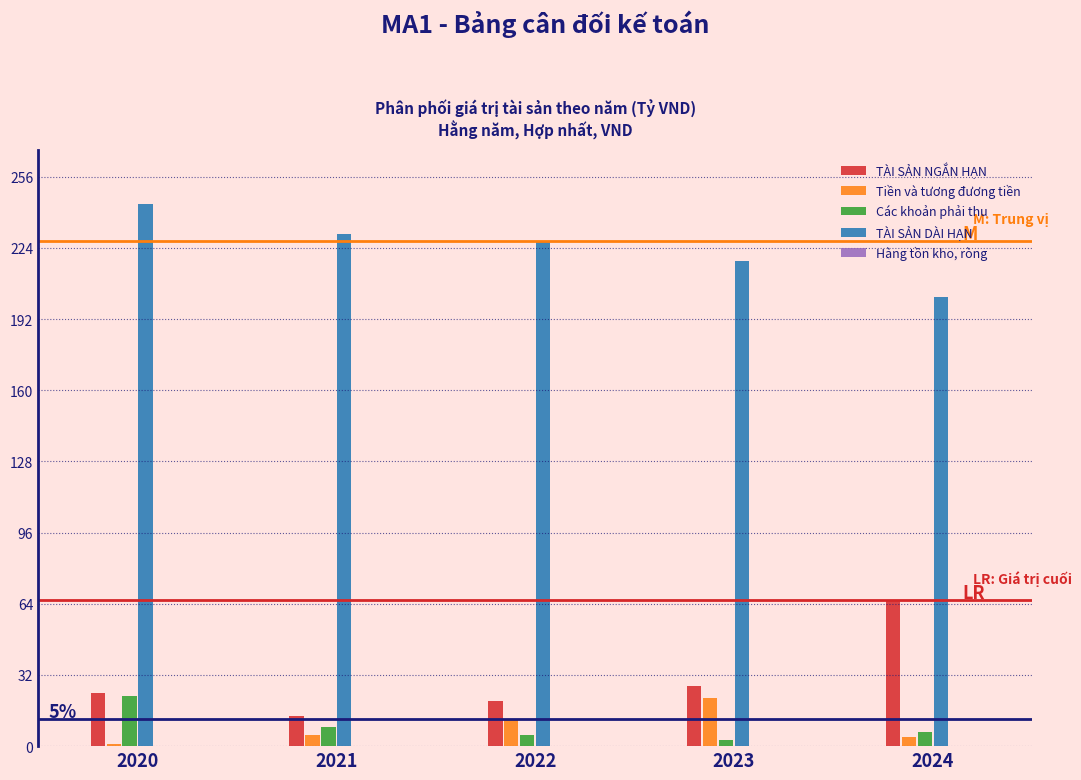

Which category has the highest value in the TÀI SẢN NGẮN HẠN series?

2024